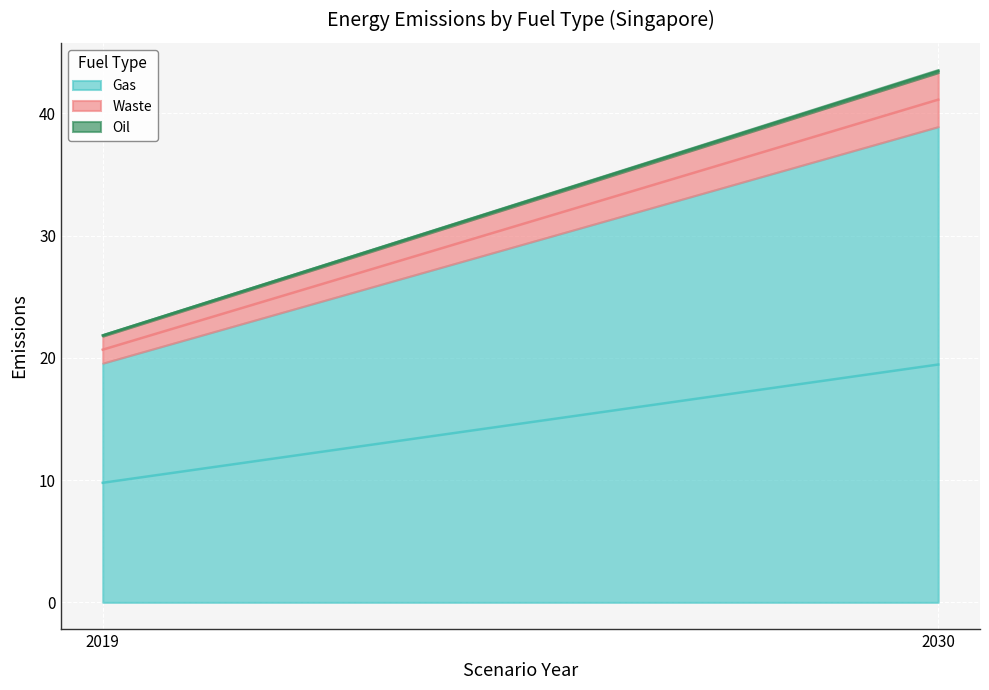

At 2030, list the series in order from largest to smallest.

Gas, Waste, Oil